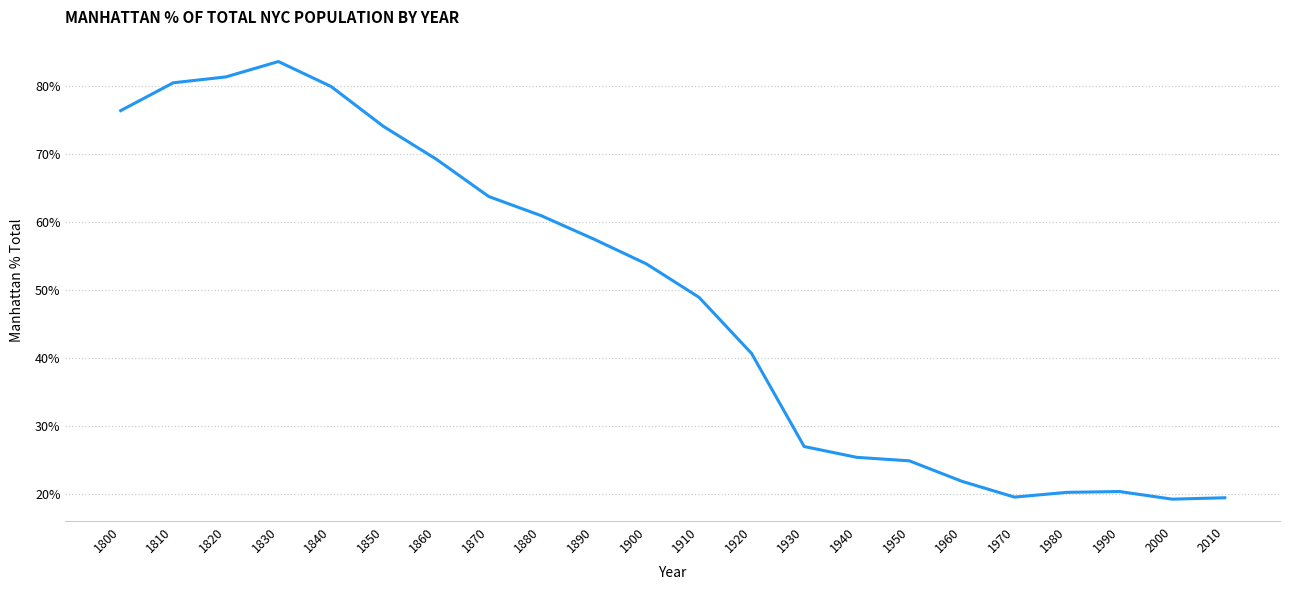

Does the chart have visible grid lines?

Yes